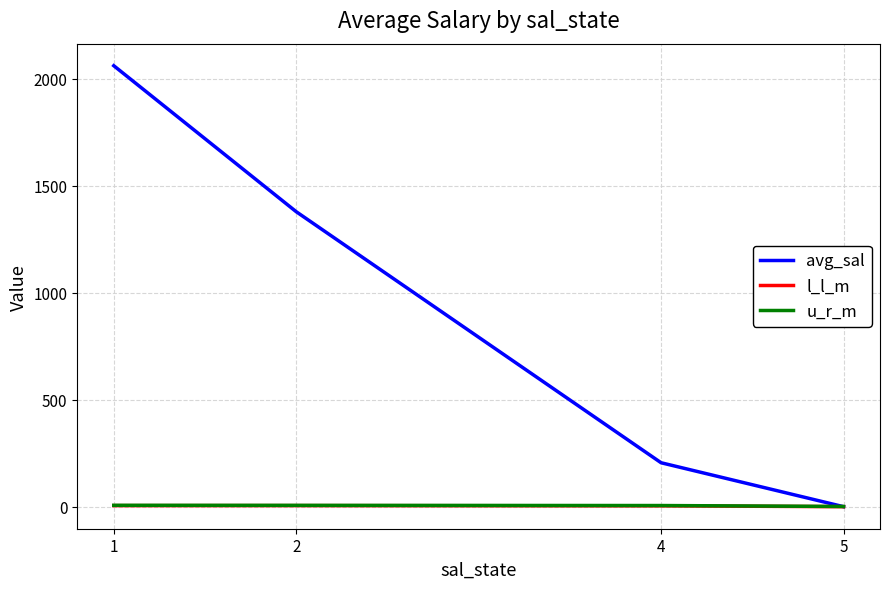

Which series has the widest spread of values?

avg_sal